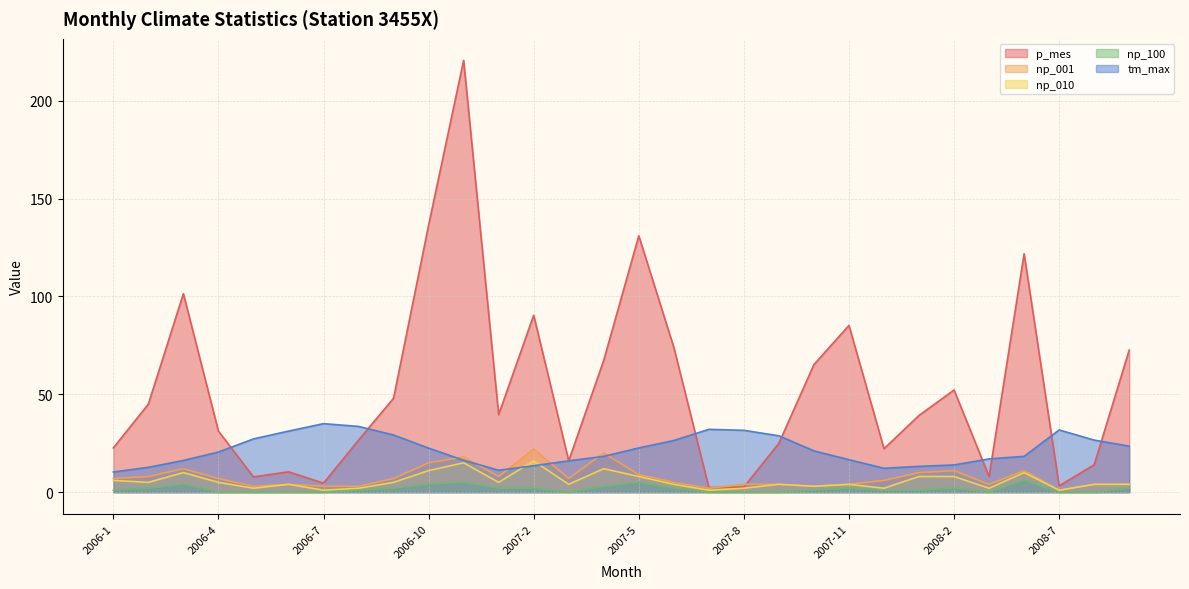

Between 2006-3 and 2006-8, which series saw the biggest shift?

p_mes